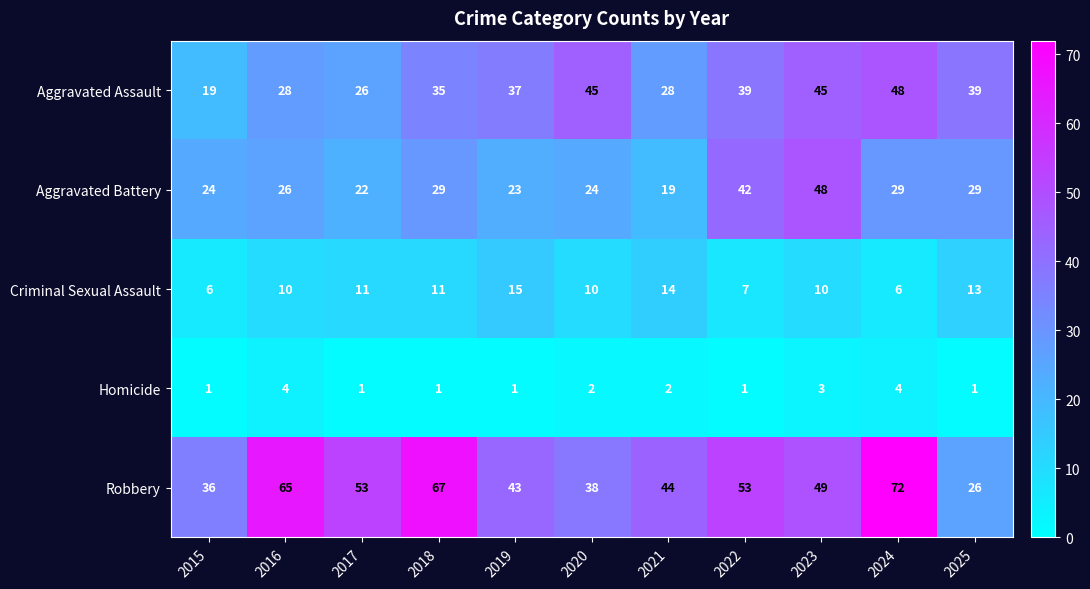

At which label is Robbery closest to 49?

2023